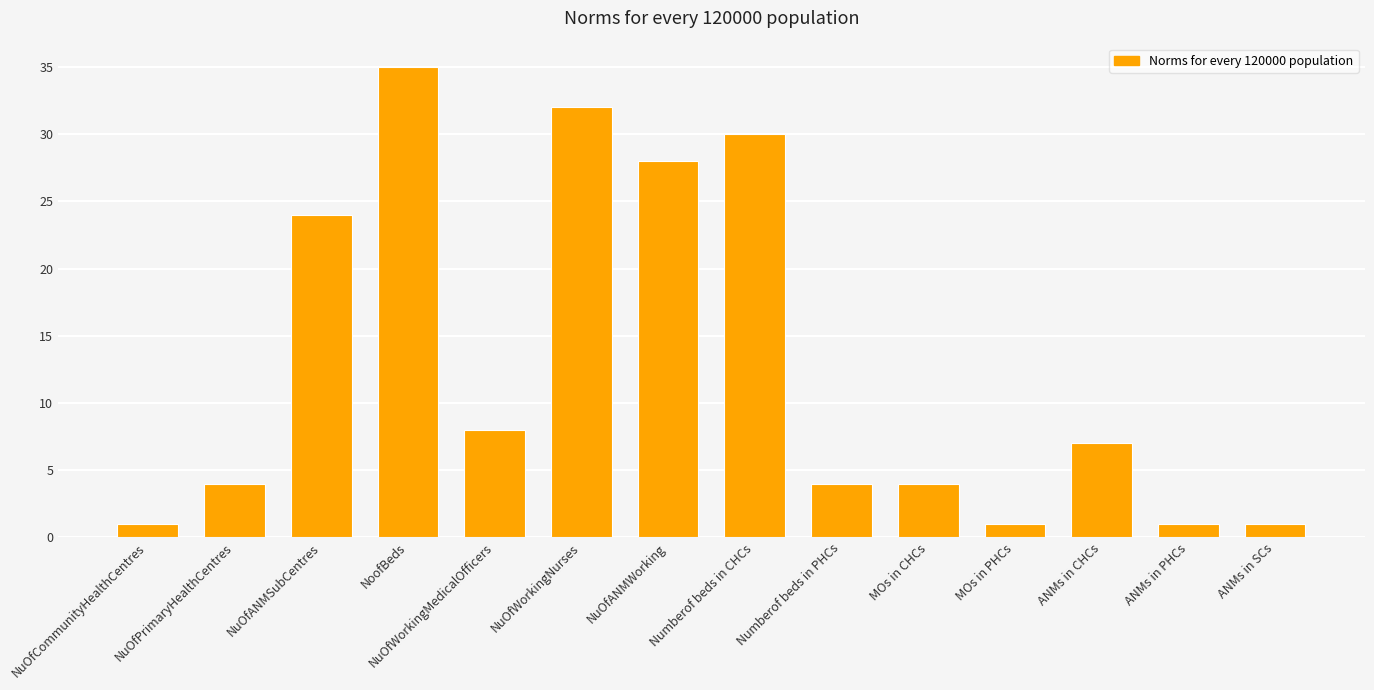

Is it true that the value at NuOfWorkingMedicalOfficers is 13?

False